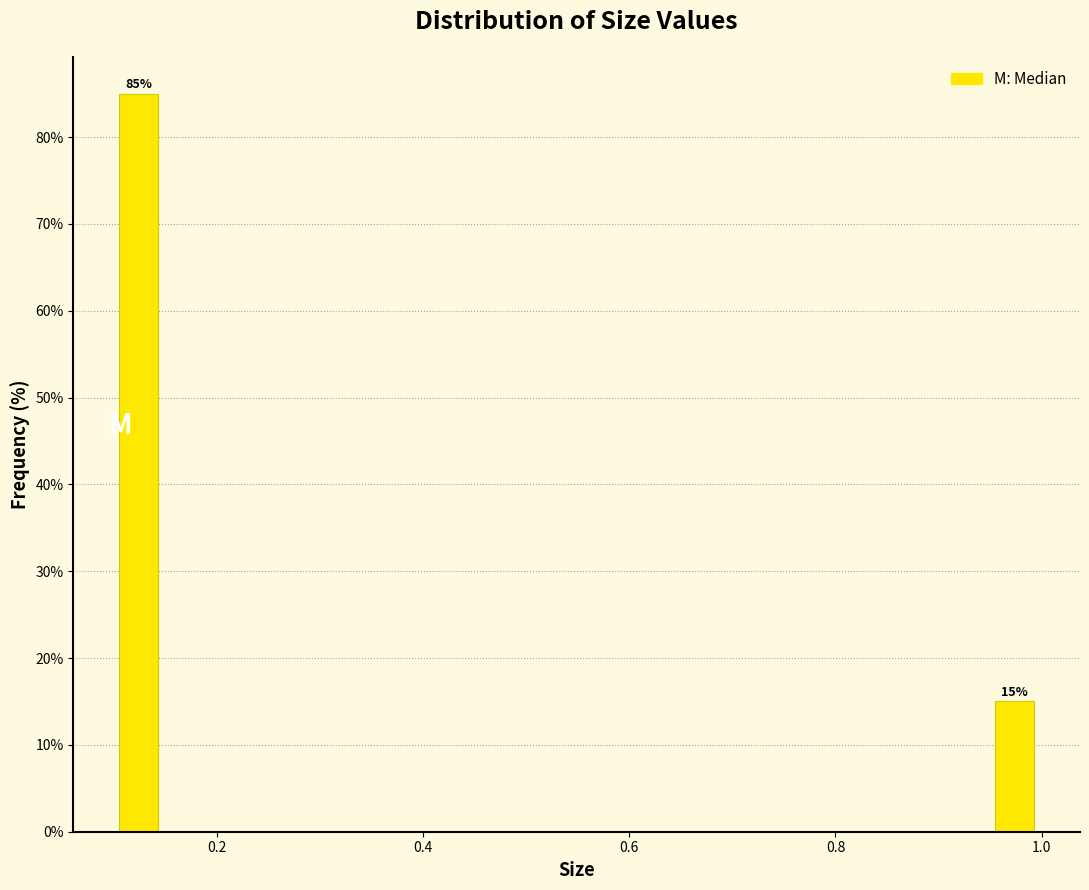

Read against the x-axis, roughly where is the centre of the tallest bar?

0.12